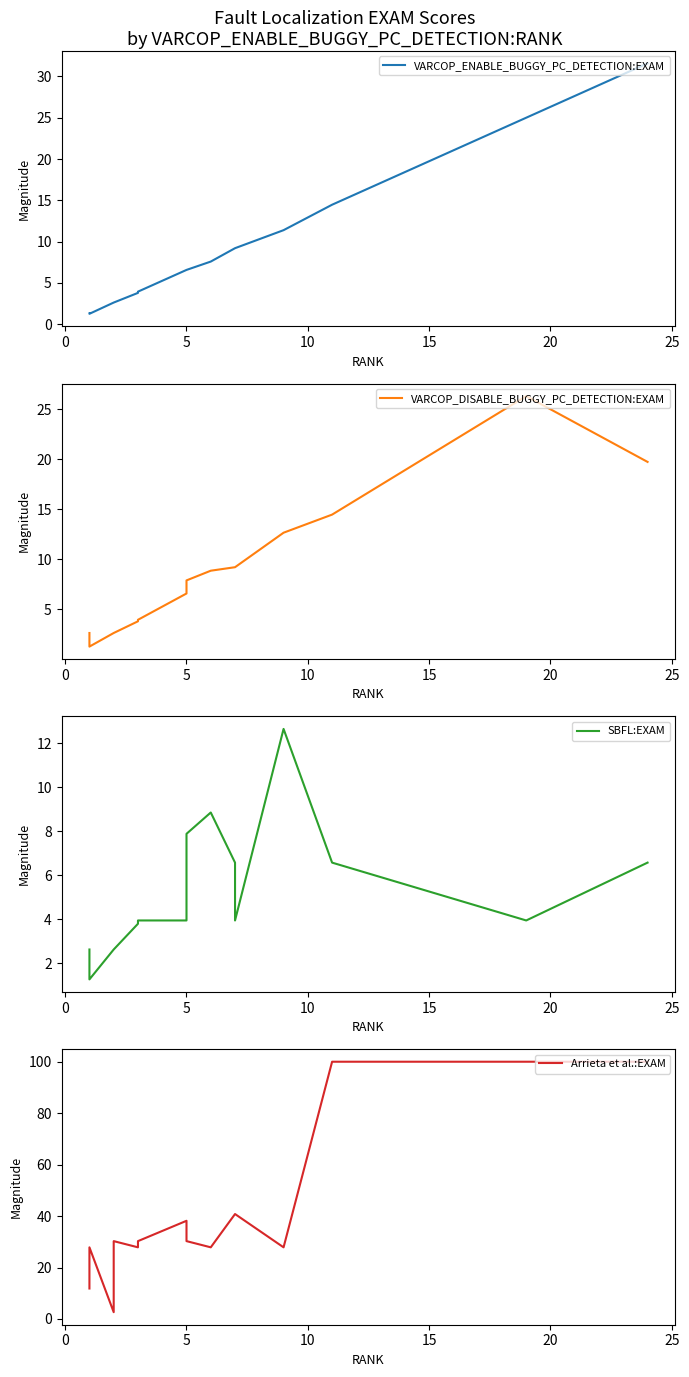

How many series are shown in this chart?

4